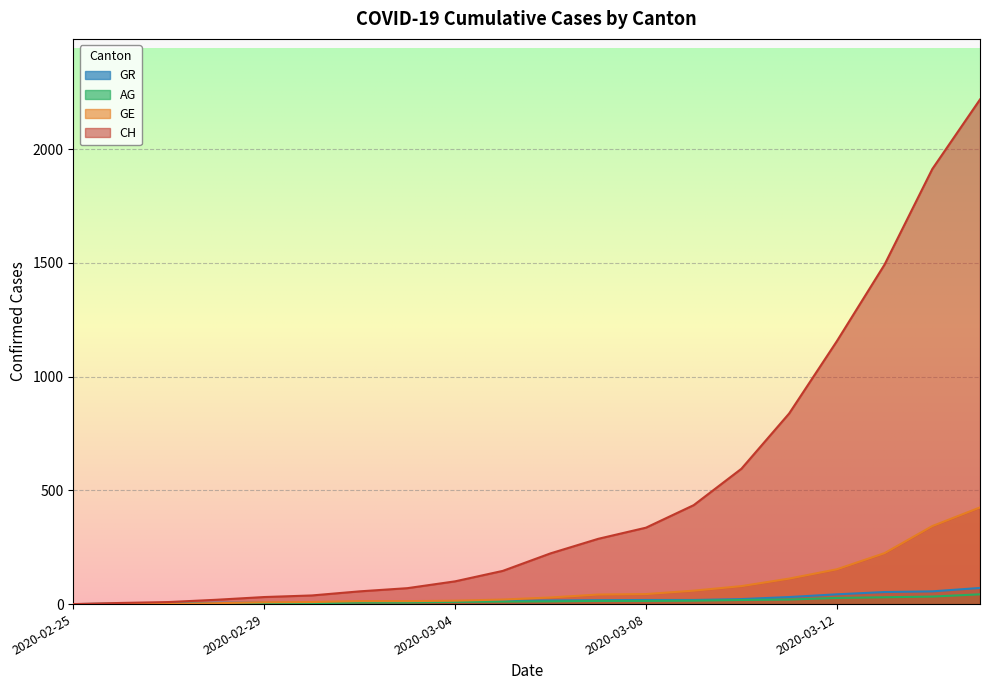

Count the number of categories in the chart.

20